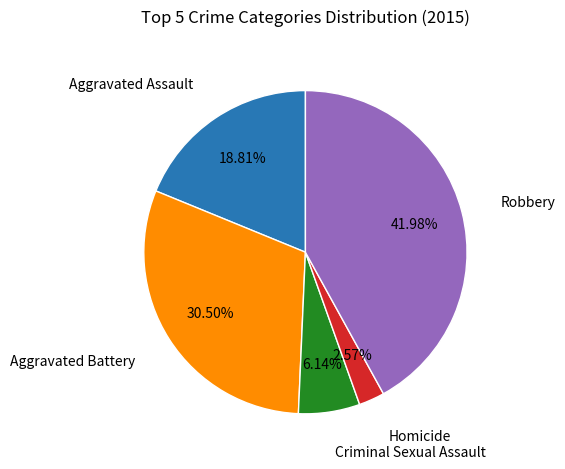

Is there a majority slice in this chart?

No